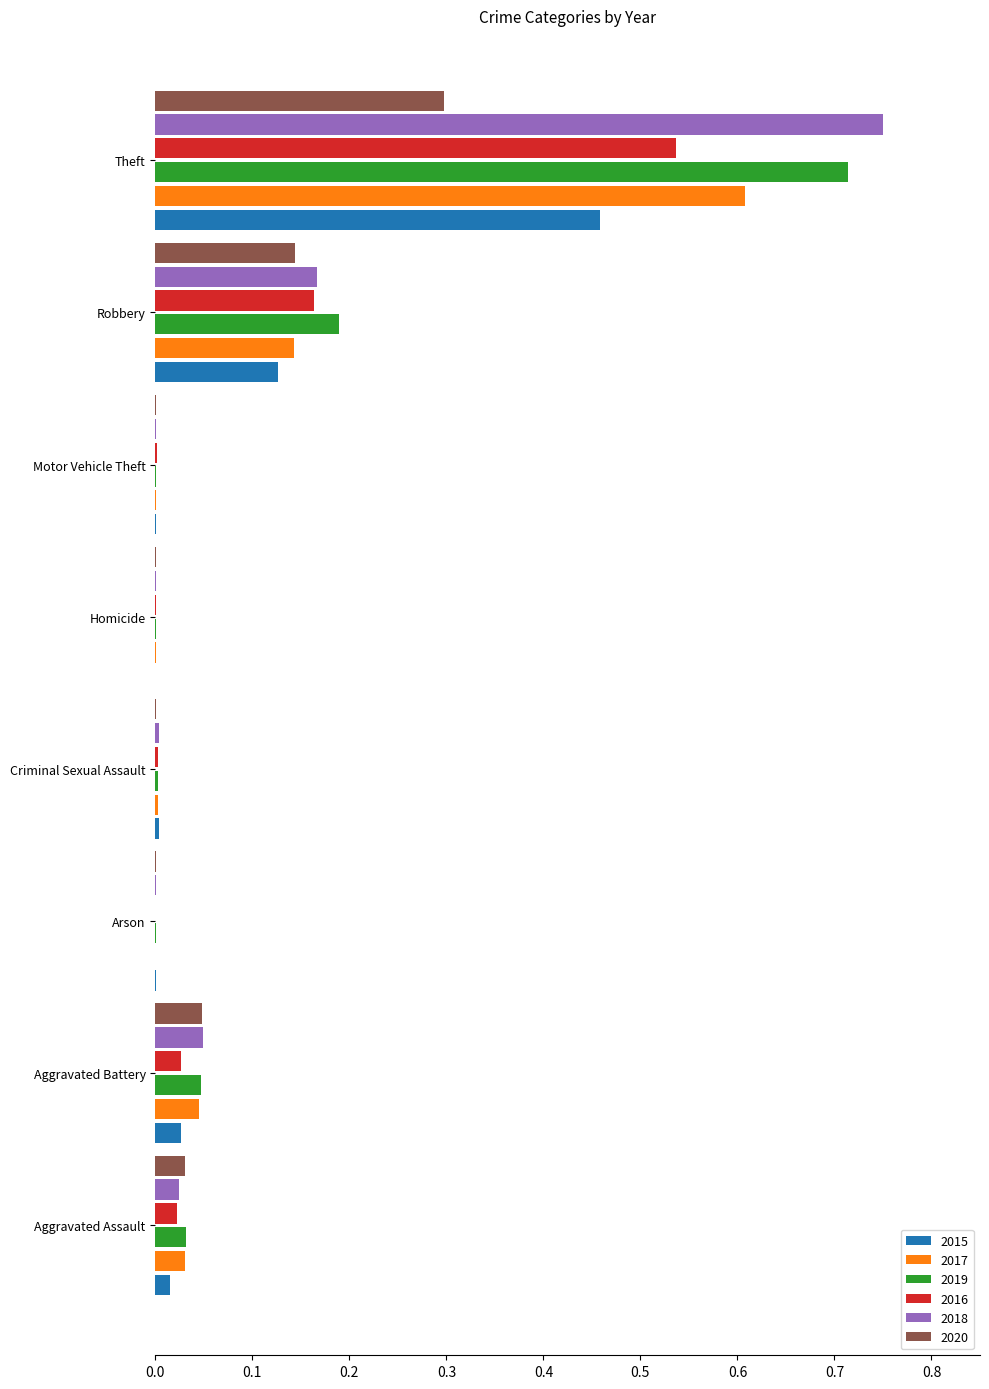

What is the sum of all 2019 values?

1.0